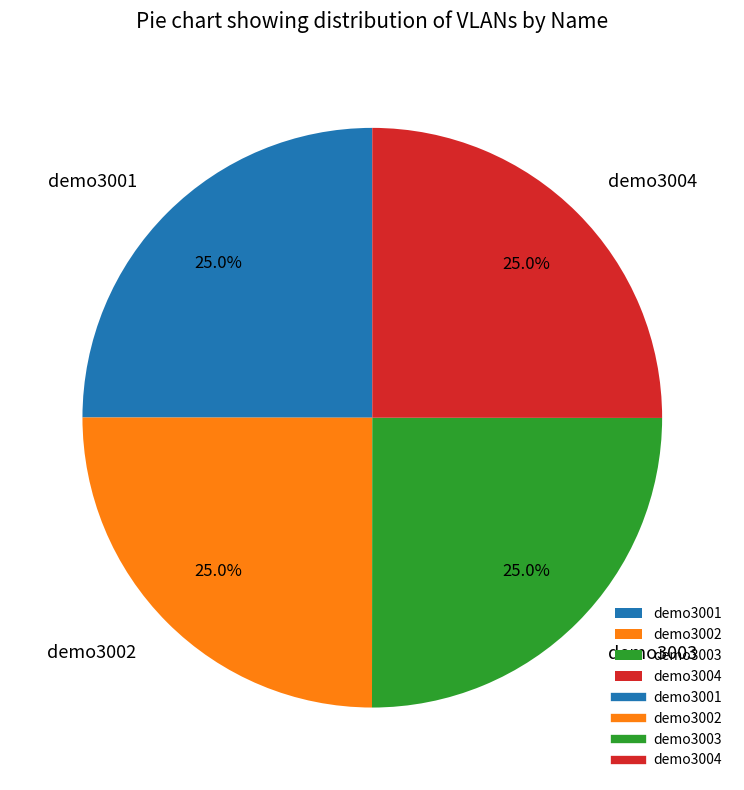

Does any single category account for the majority?

No